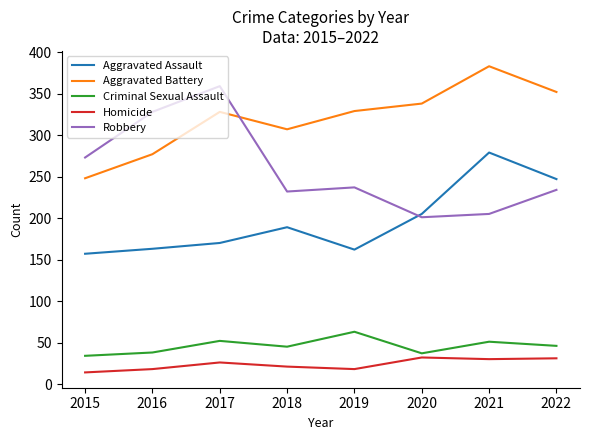

Where do Robbery and Aggravated Assault first cross each other?

2019 and 2020